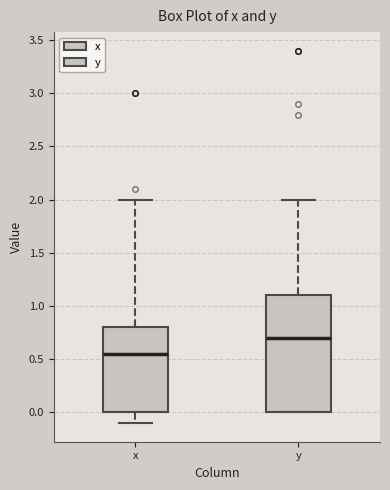

Where is the upper edge of the box for x on the y-axis? The values are not printed on the chart, so give them approximately, as read against the axis.

0.80